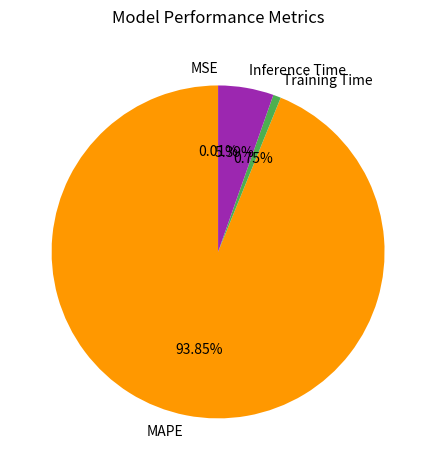

True or false: MAPE accounts for 82% of the total.

False